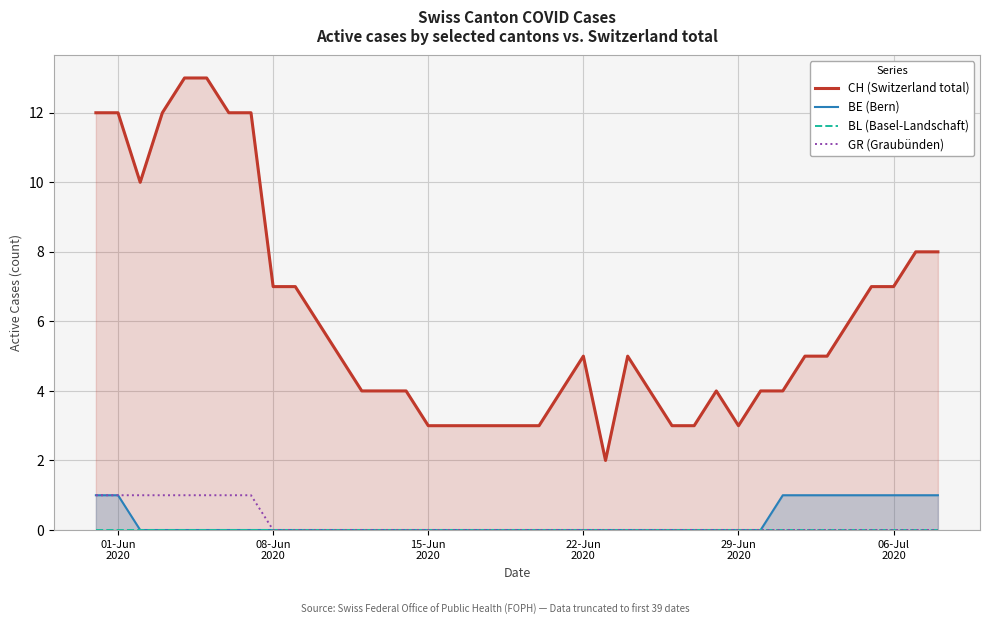

How many data points in CH (Switzerland total) are less than 5?

18